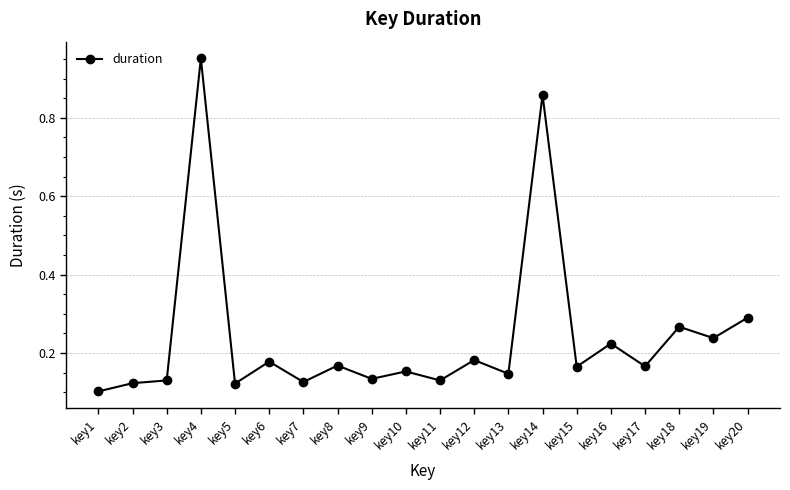

Where is the data nearest to the value 0?

key1